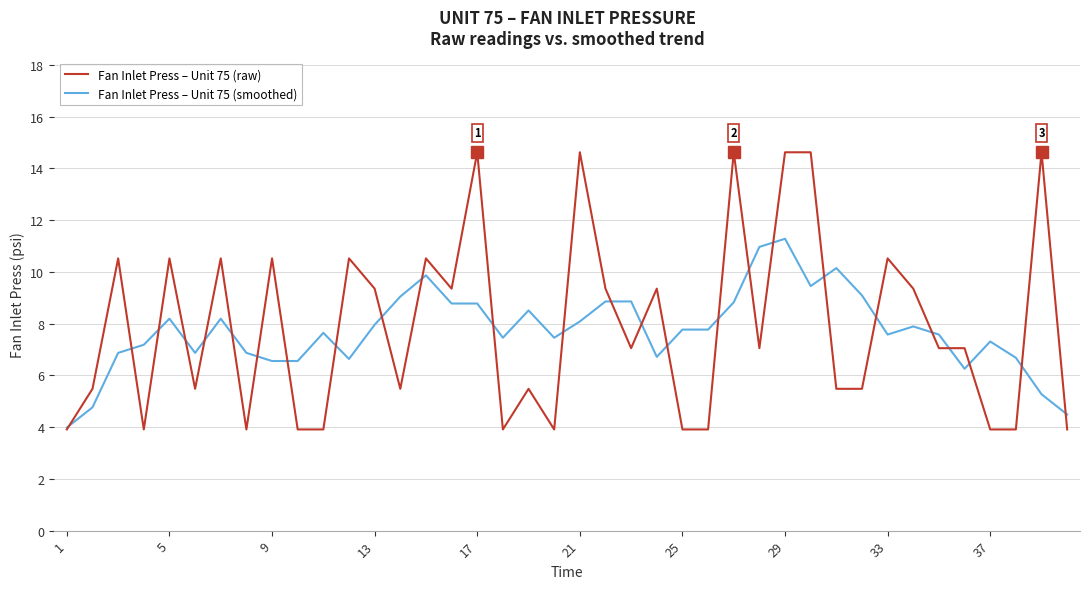

List the series in order of their peak value, highest first.

Fan Inlet Press – Unit 75 (raw), Fan Inlet Press – Unit 75 (smoothed)